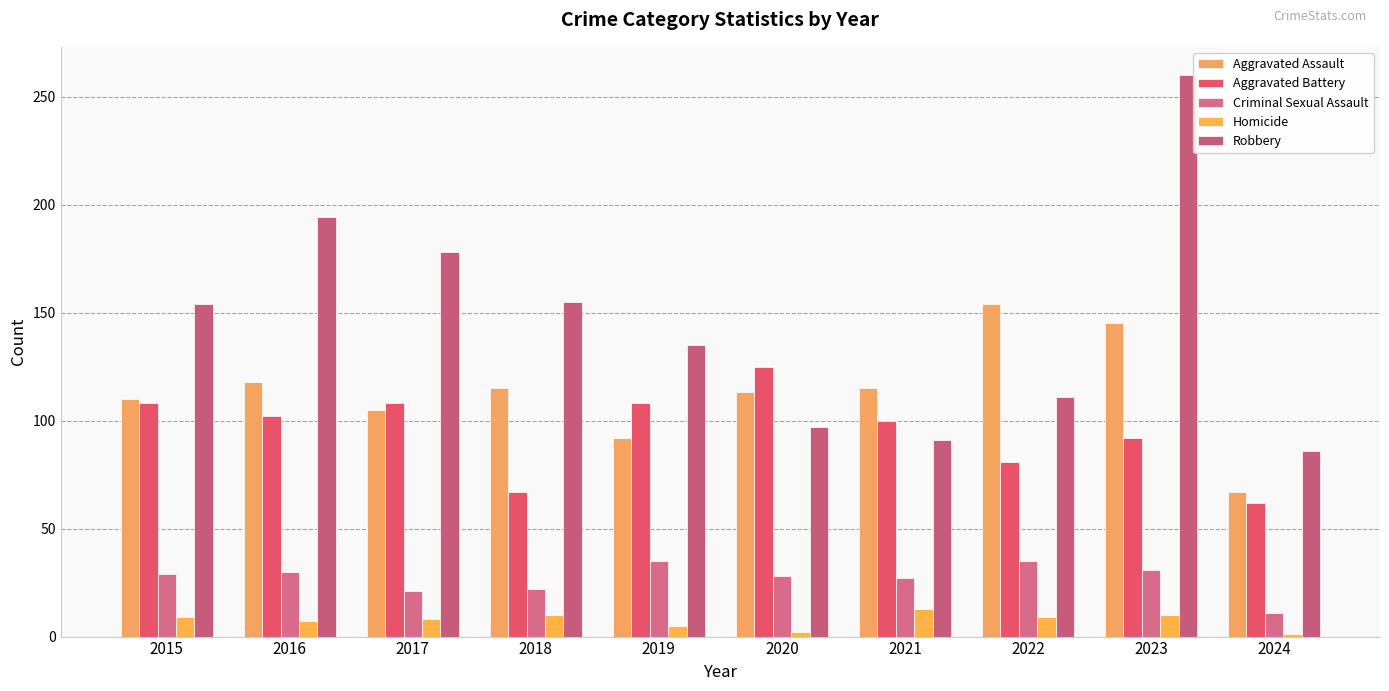

Which has a higher value, 2020 or 2021?

2021